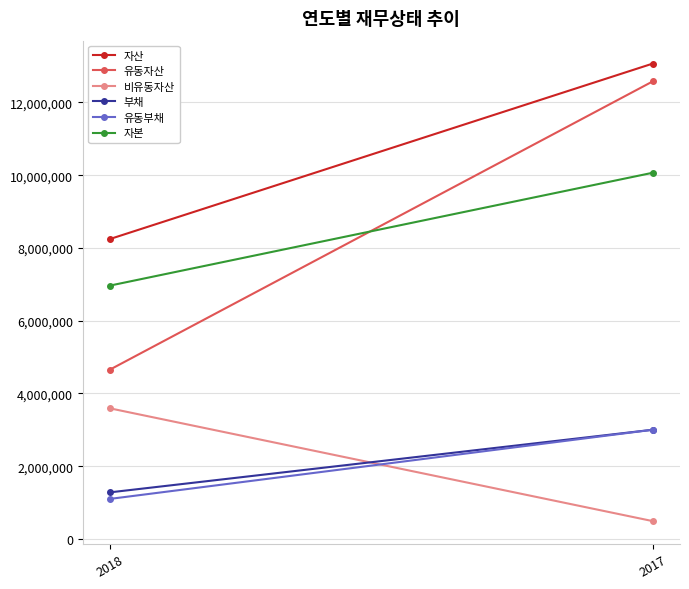

What is the value of the 유동자산 point at the 1st from the left?

4653607